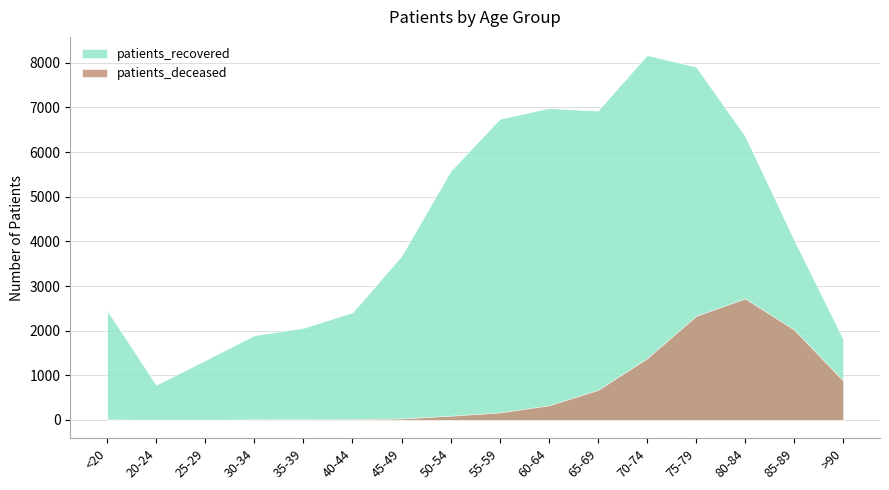

Which category has the highest value across all series?

70-74